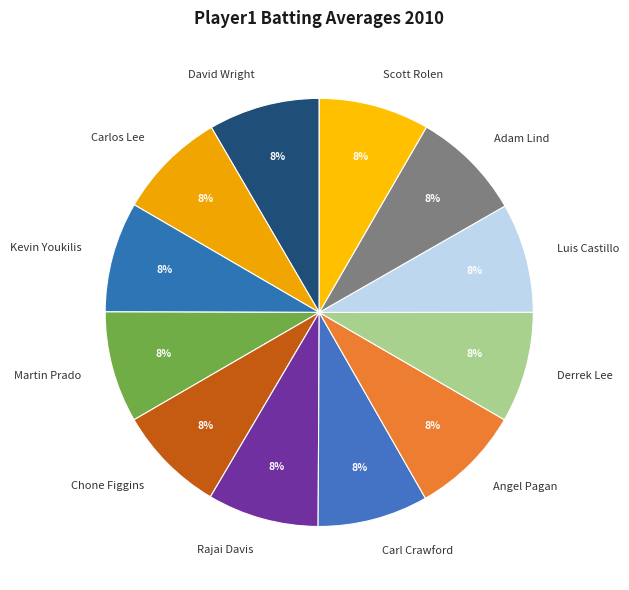

True or false: Luis Castillo accounts for 16% of the total.

False